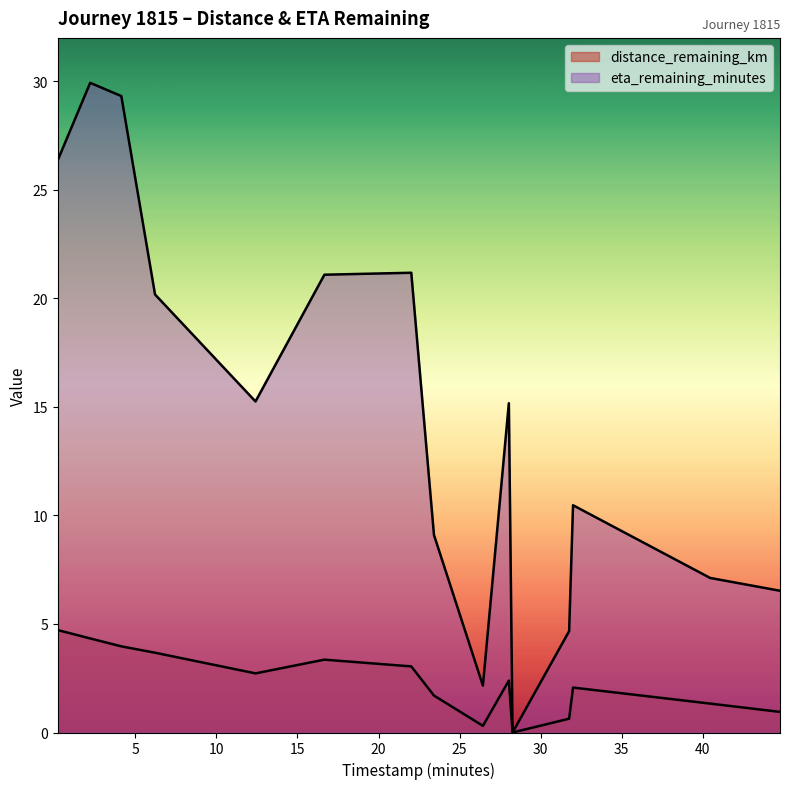

What is the difference between the highest and lowest values at 23.42?

7.4